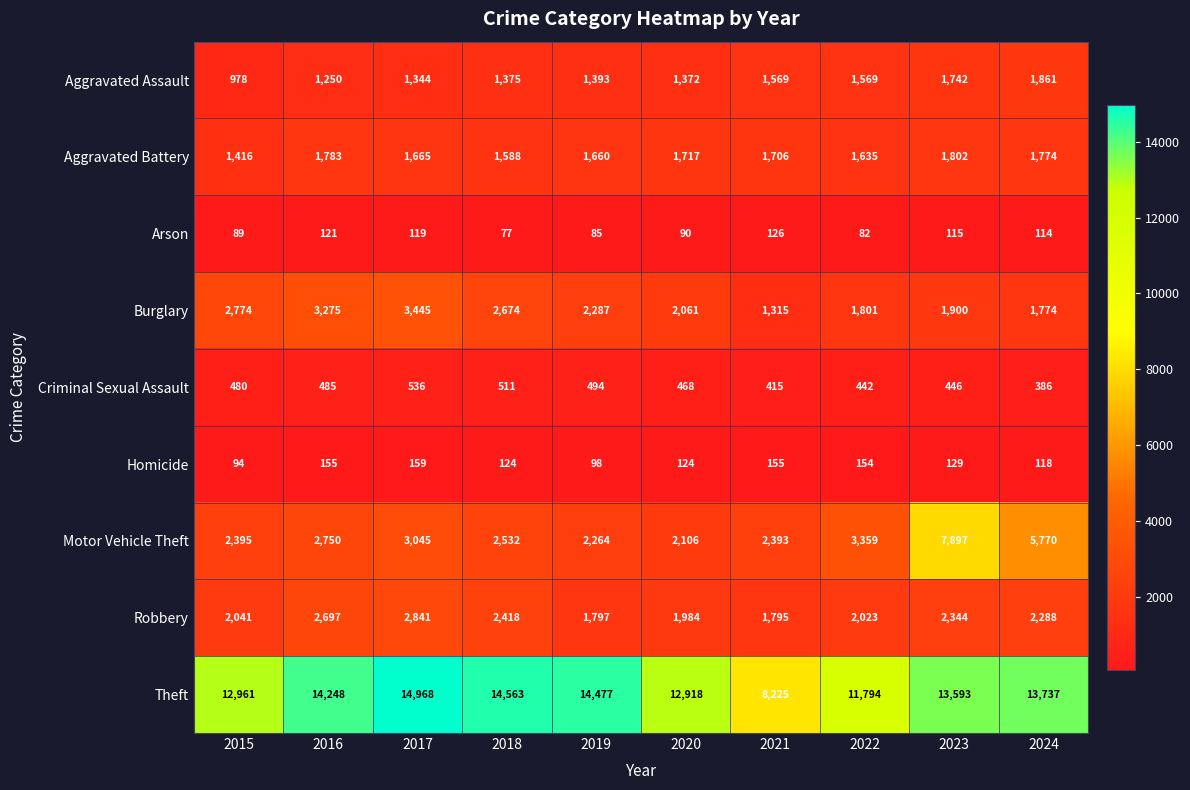

Which series has the largest range (max minus min)?

Theft